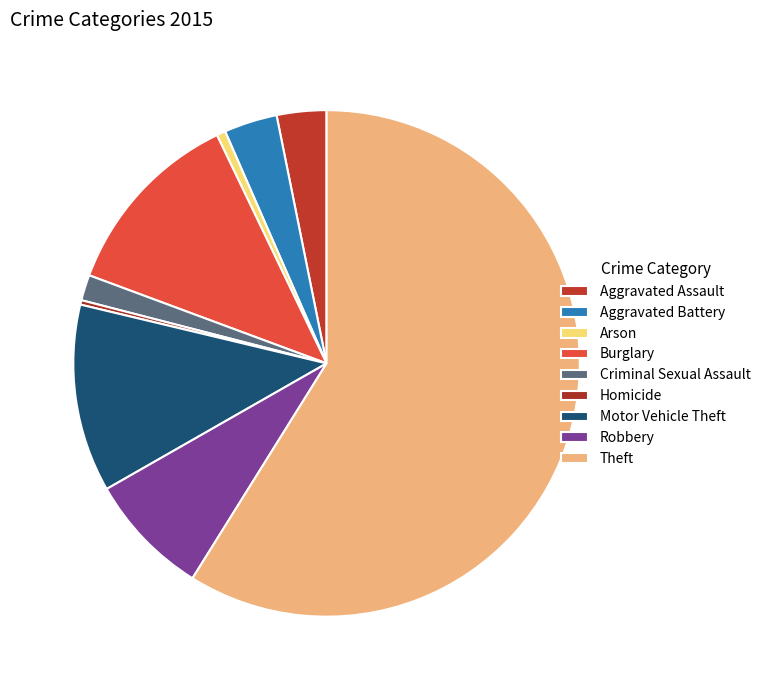

How many slices are in this pie chart?

9